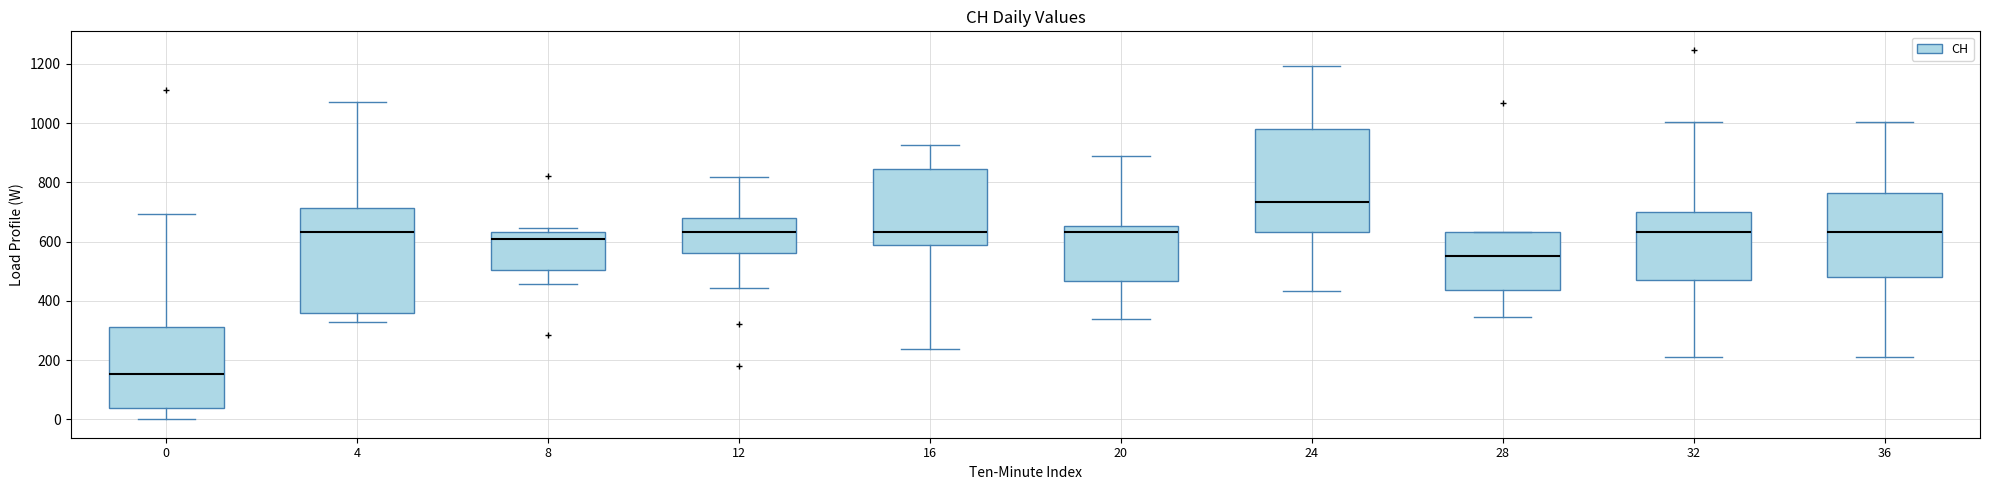

Where does the upper whisker of the box at x = 32 end on the y-axis? The values are not printed on the chart, so give them approximately, as read against the axis.

1000